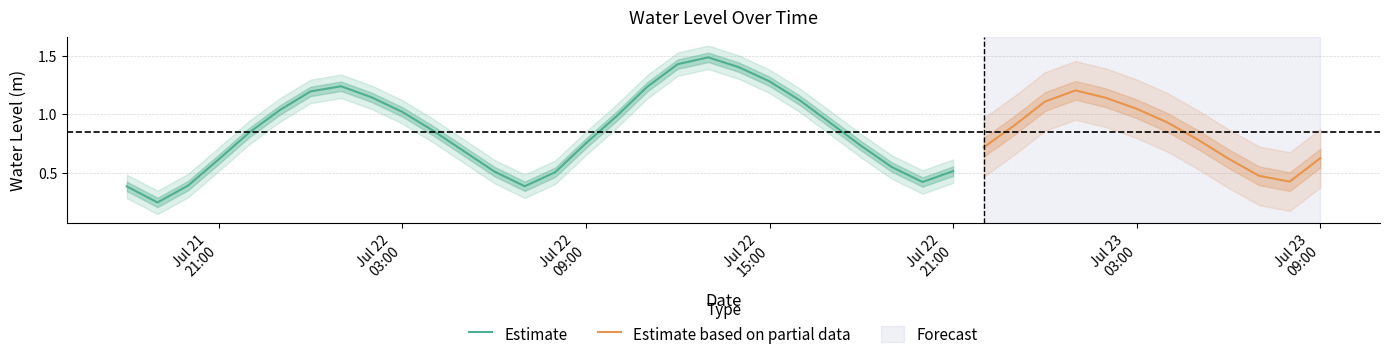

What is the change in value from 2023-07-22 04:00:00 to 2023-07-22 16:00:00?

+0.3